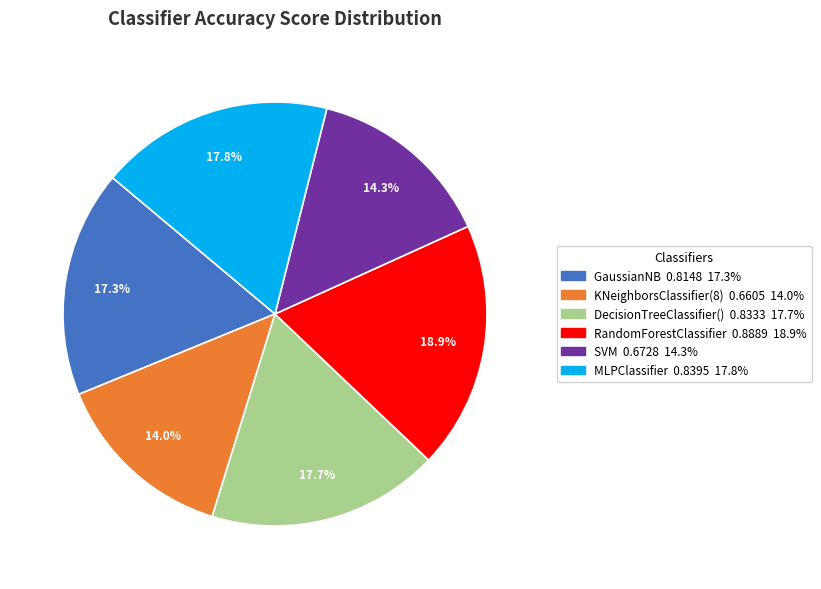

Which slice is the largest?

RandomForestClassifier